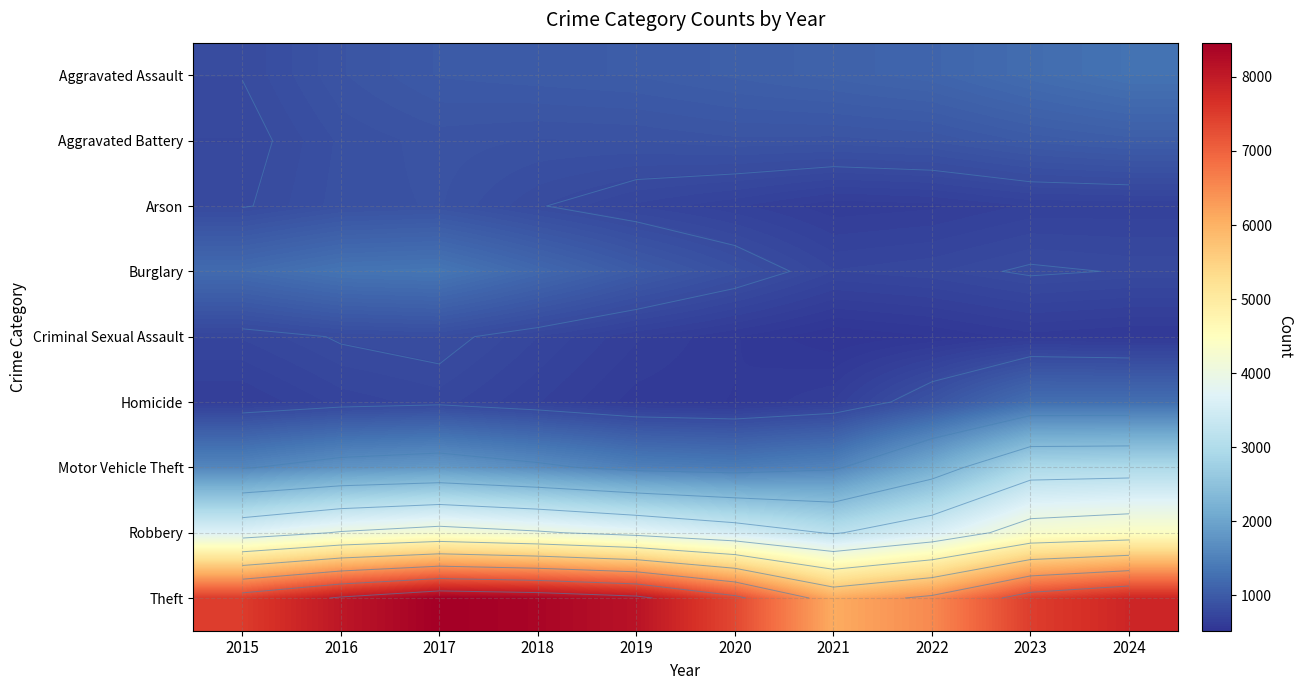

What value does the Burglary series have at 2024?

794.2